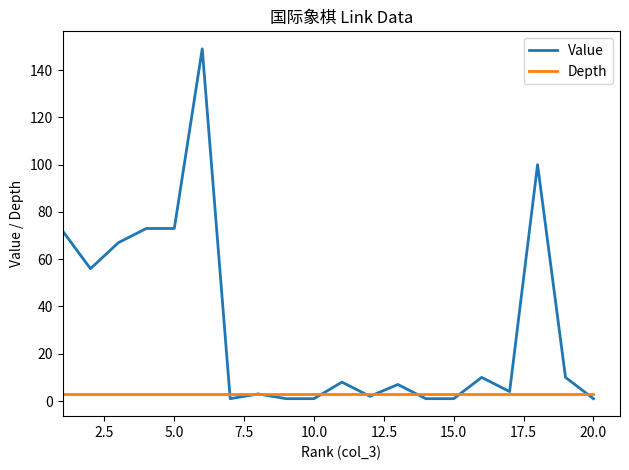

What is the maximum value shown in the chart?

149